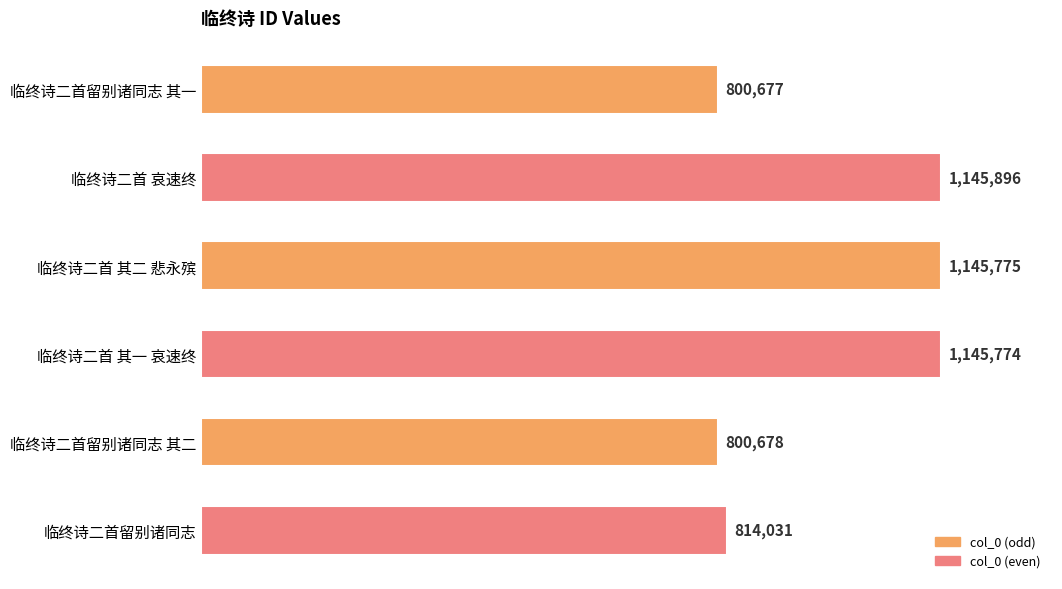

What is the greatest value displayed?

1145896